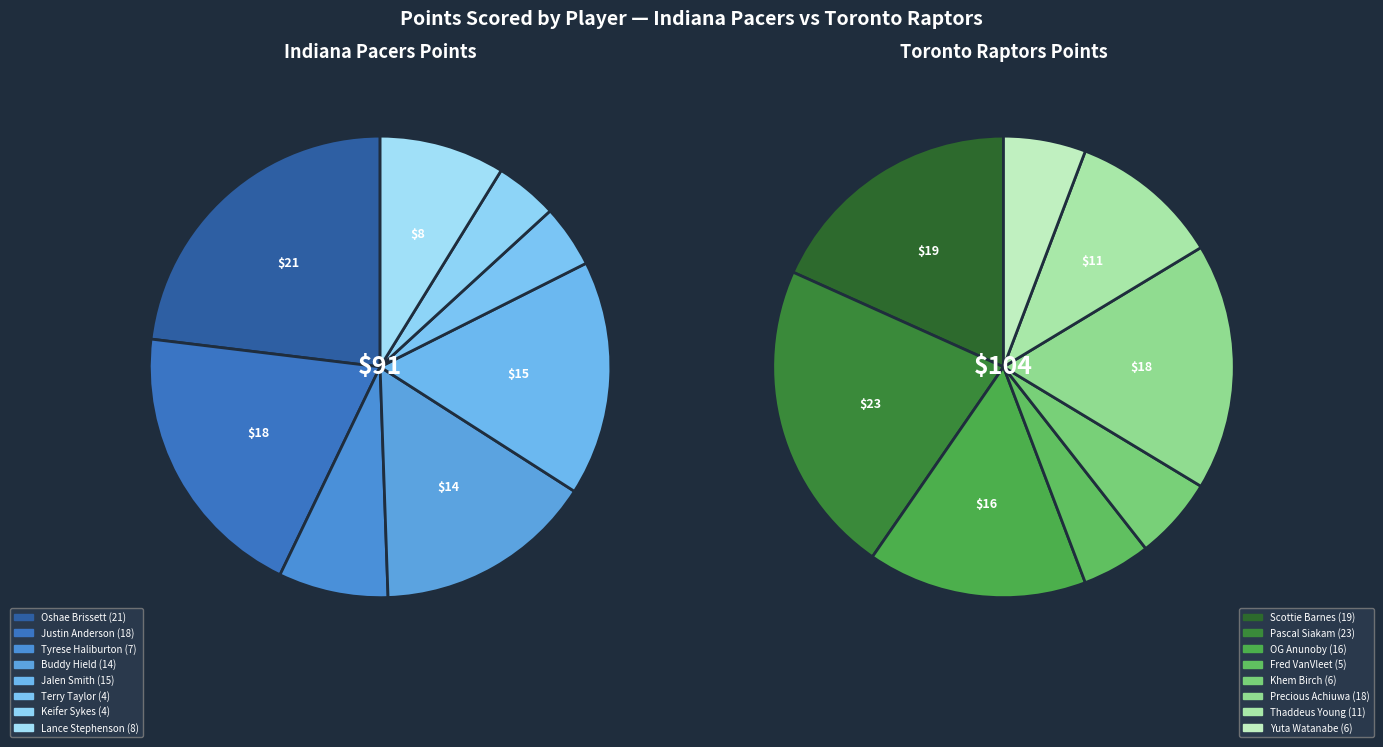

Is there any slice that represents more than half of the pie?

No